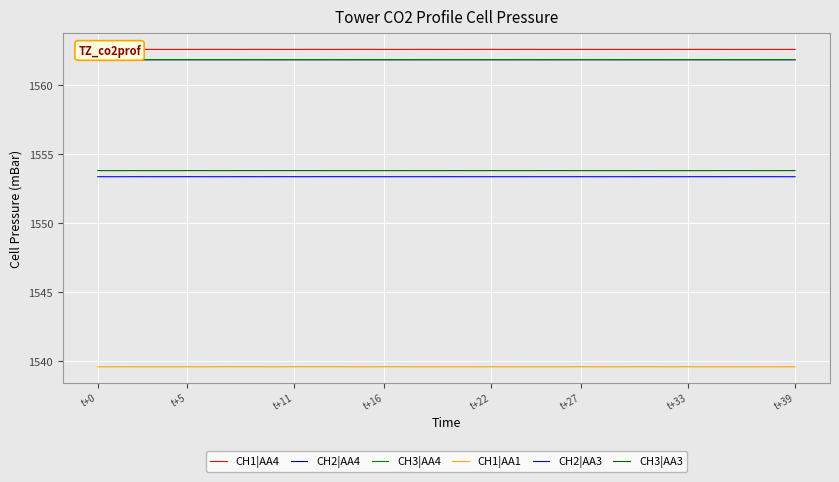

How many lines are shown in the chart?

6